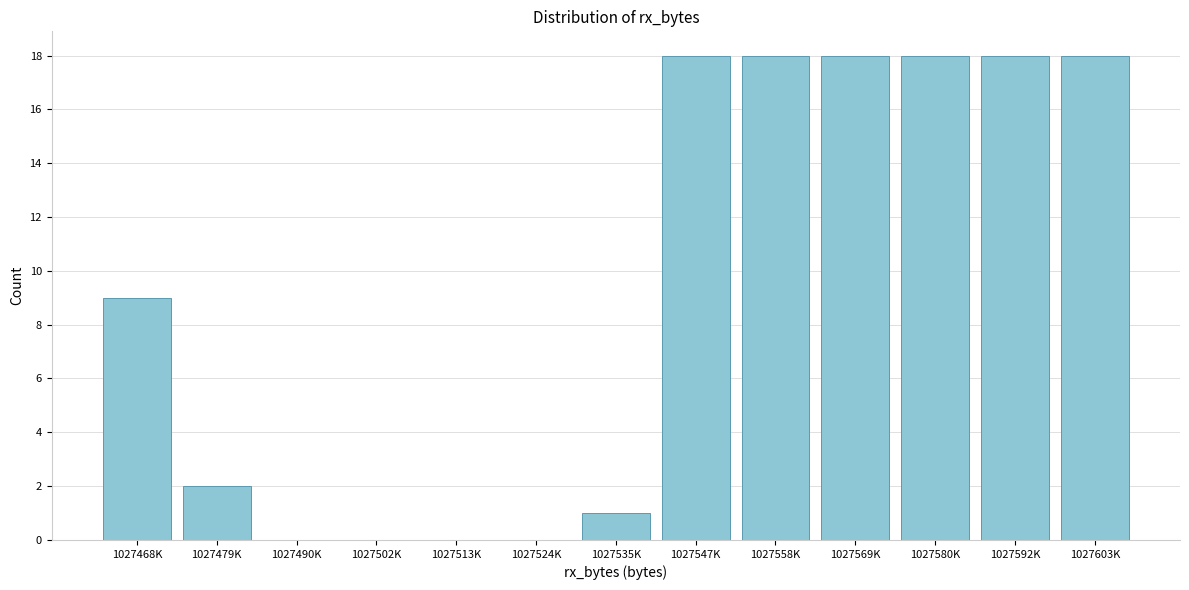

Reading left to right, extract all data points from this chart.

1027468K=9	1027479K=2	1027490K=0	1027502K=0	1027513K=0	1027524K=0	1027535K=1	1027547K=18	1027558K=18	1027569K=18	1027580K=18	1027592K=18	1027603K=18